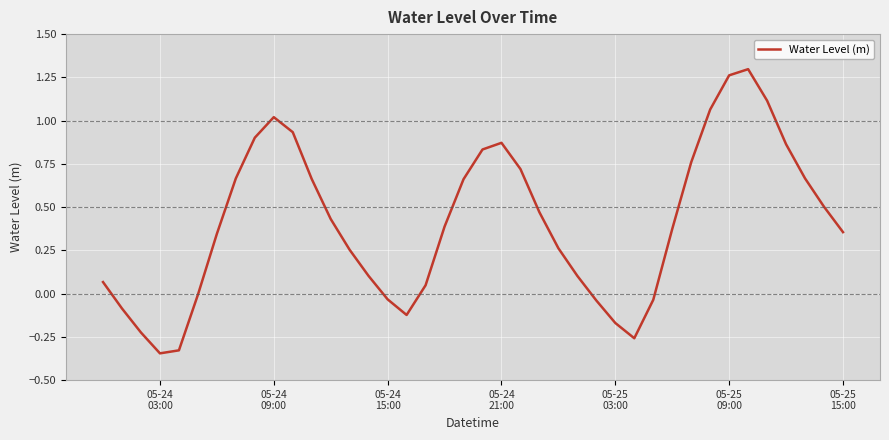

What is the difference between the maximum and minimum values?

1.6